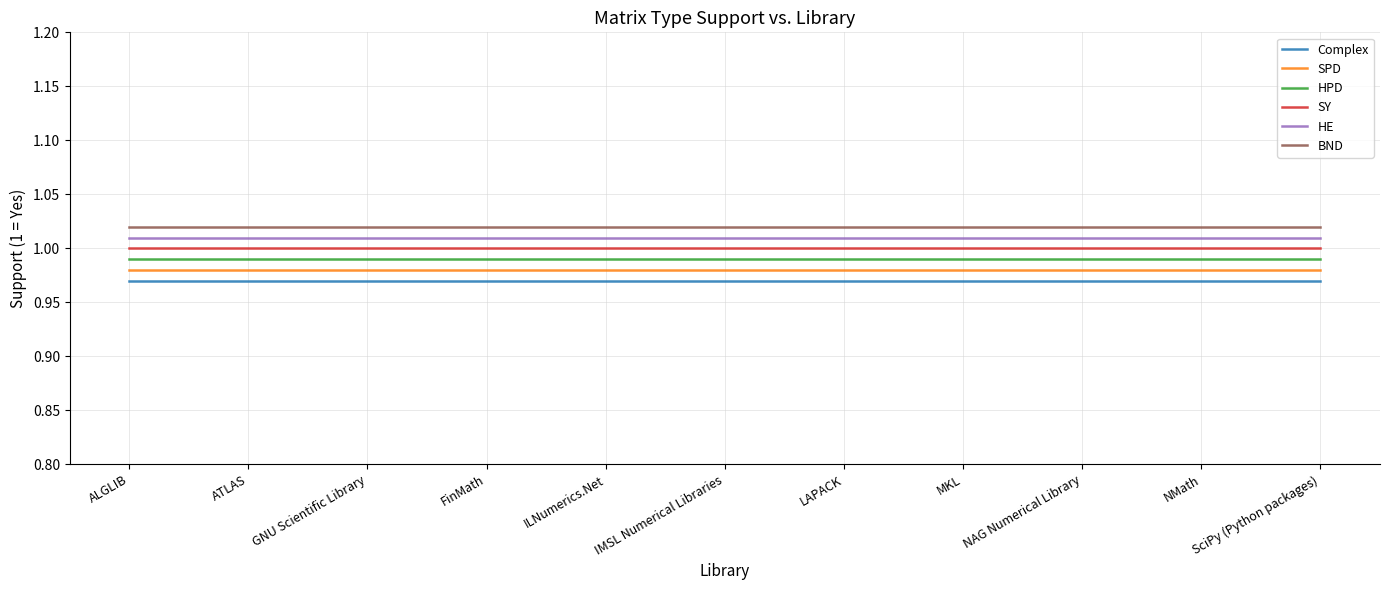

True or false: HE and BND intersect in this chart.

False